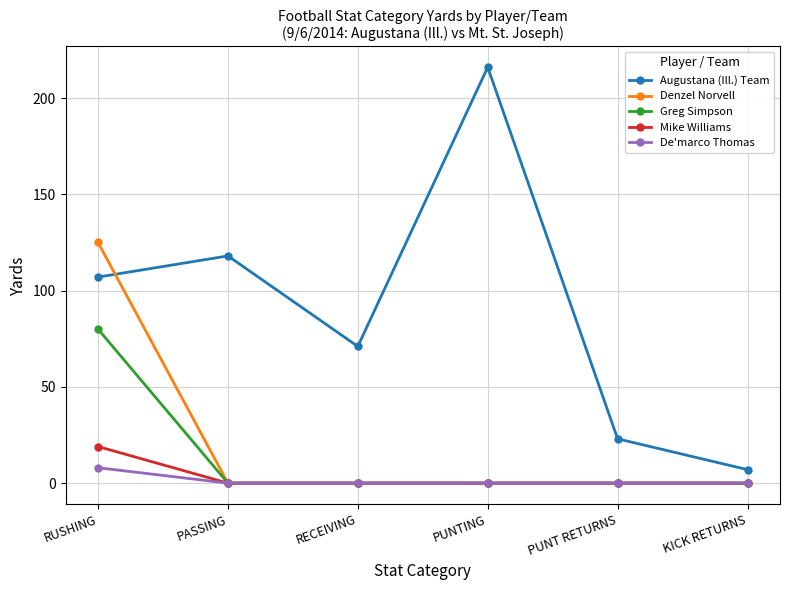

Rank the series by their maximum value, from highest to lowest.

Augustana (Ill.) Team, Denzel Norvell, Greg Simpson, Mike Williams, De'marco Thomas